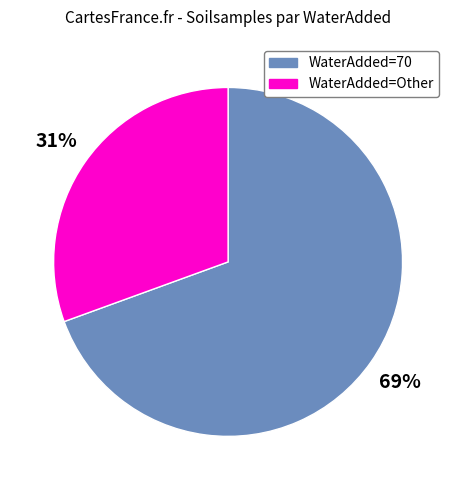

What is the largest slice in the pie chart?

WaterAdded=70